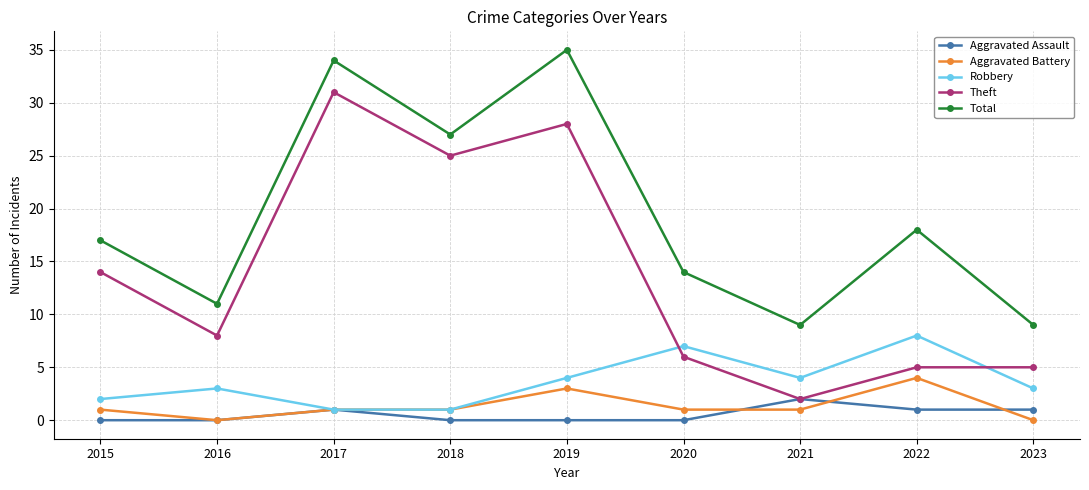

List the series in order of their peak value, lowest first.

Aggravated Assault, Aggravated Battery, Robbery, Theft, Total